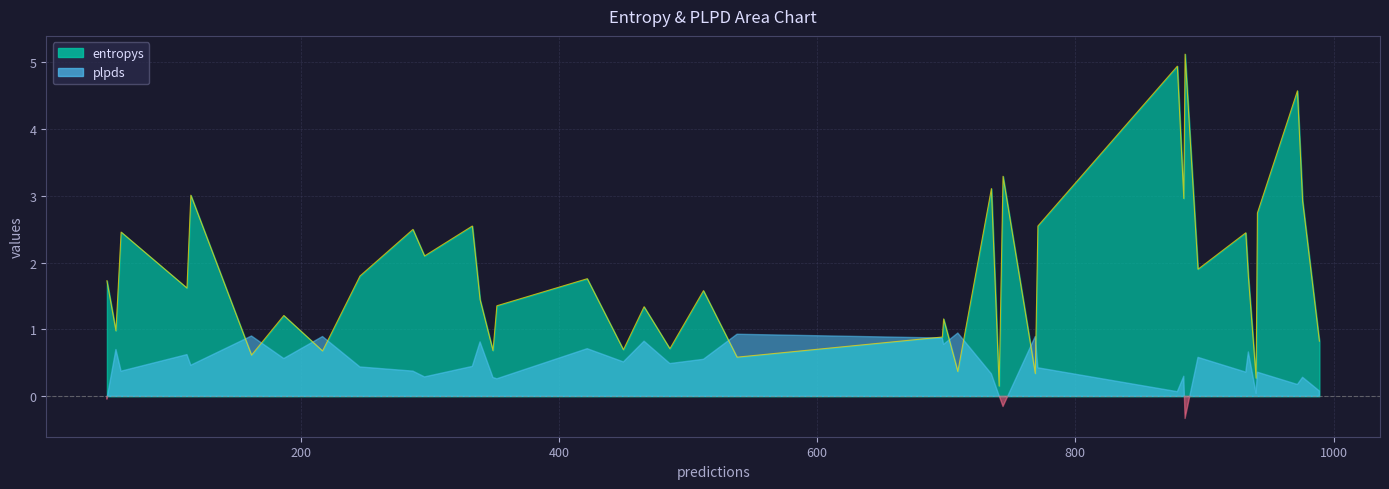

Between 23 and 37, which series saw the biggest shift?

entropys